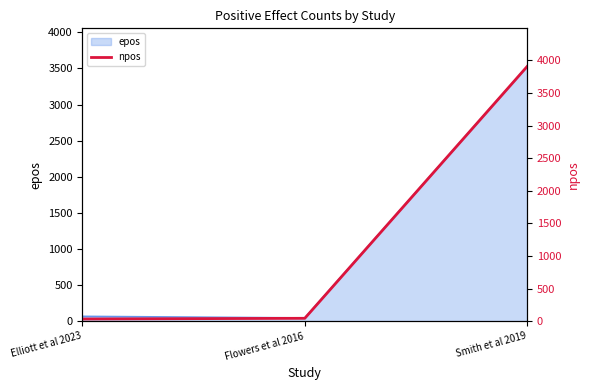

True or false: the data shows 17.2 at Flowers et al 2016.

False